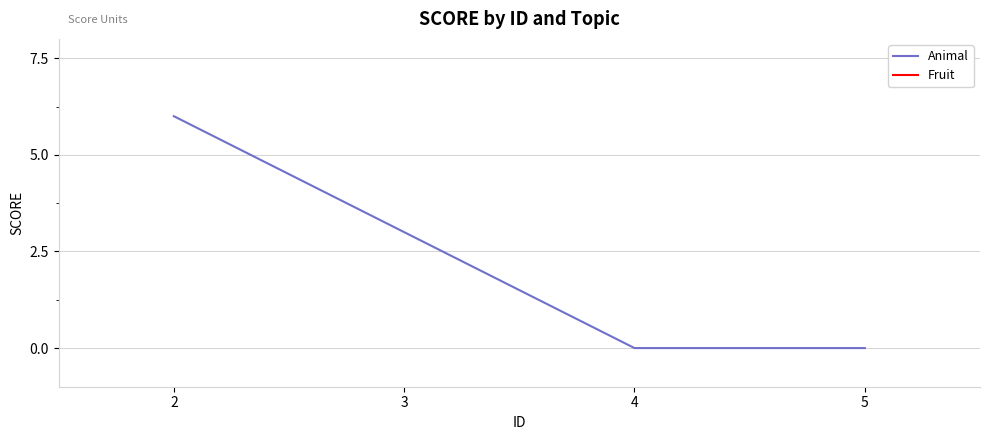

Is it true that Animal equals 9 at 2?

False